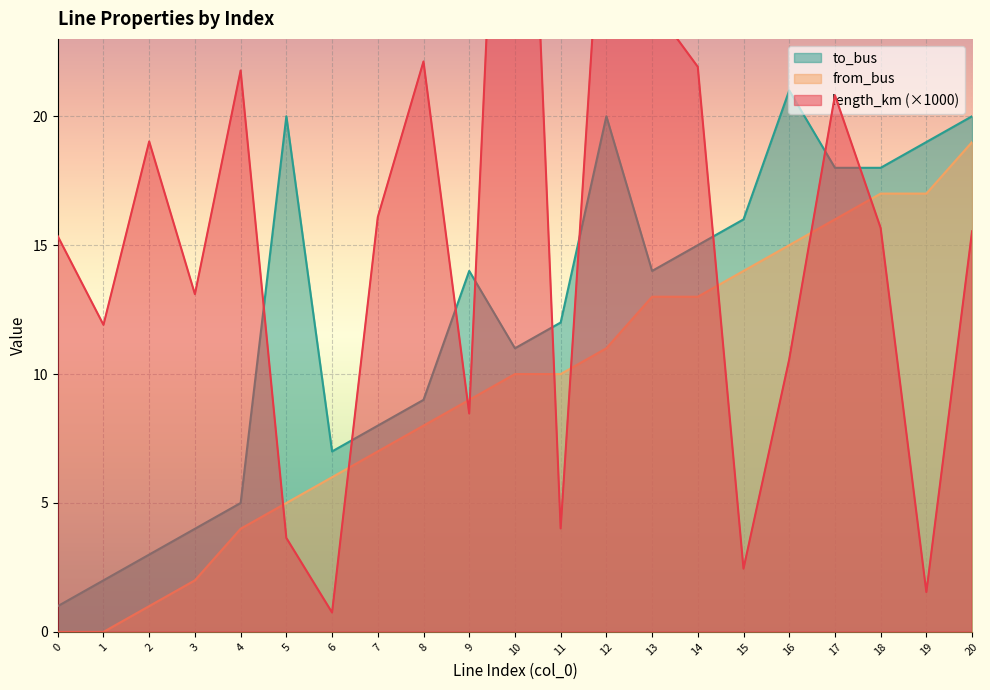

Reading right to left, what are all the values shown in this chart?

length_km: 15.5	1.5	15.7	20.8	10.6	2.5	21.9	24.3	31.5	4.0	47.1	8.5	22.1	16.1	0.8	3.6	21.8	13.1	19.0	11.9	15.3
from_bus: 19.0	17.0	17.0	16.0	15.0	14.0	13.0	13.0	11.0	10.0	10.0	9.0	8.0	7.0	6.0	5.0	4.0	2.0	1.0	0.0	0.0
to_bus: 20.0	19.0	18.0	18.0	21.0	16.0	15.0	14.0	20.0	12.0	11.0	14.0	9.0	8.0	7.0	20.0	5.0	4.0	3.0	2.0	1.0